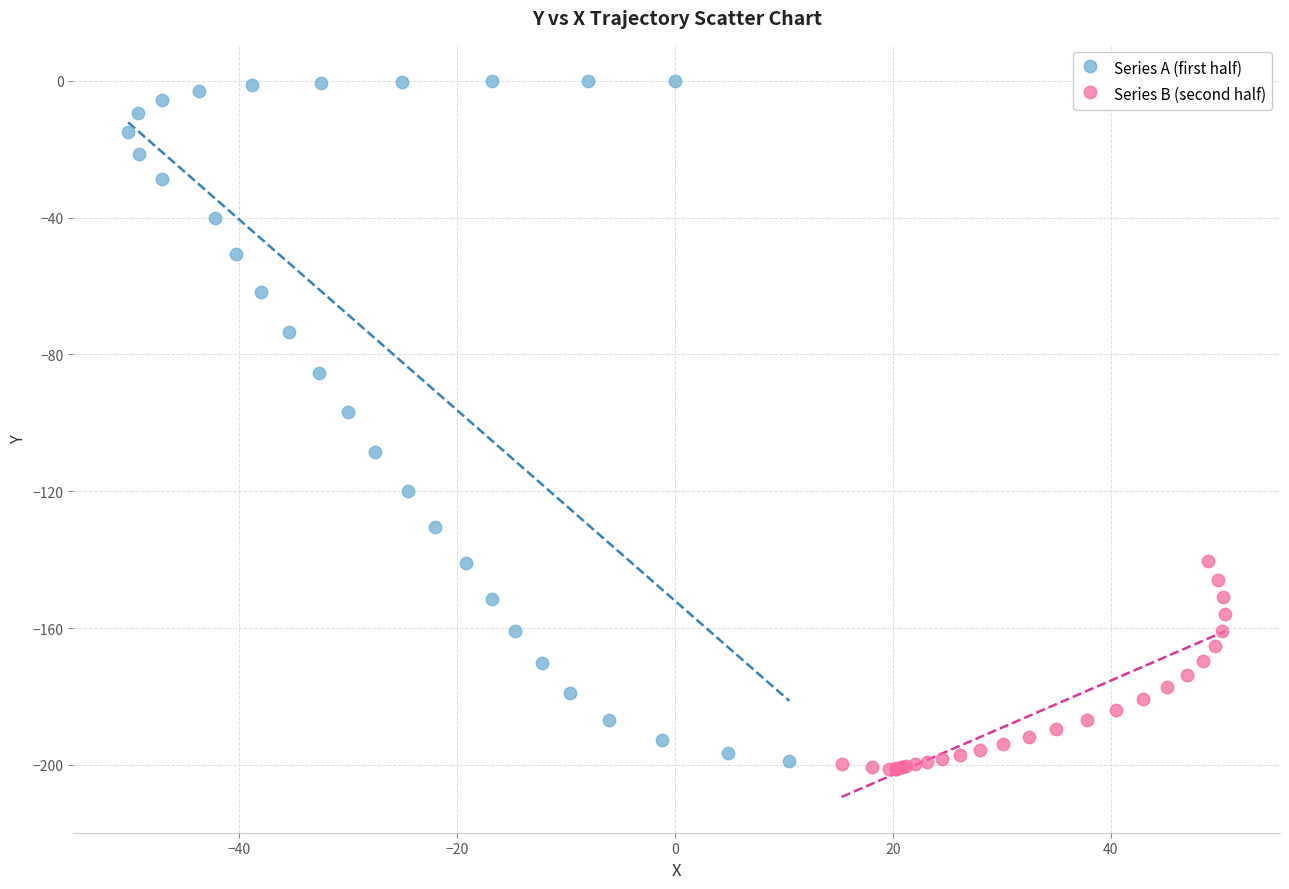

Which series contains the highest Y value?

Series A (first half)